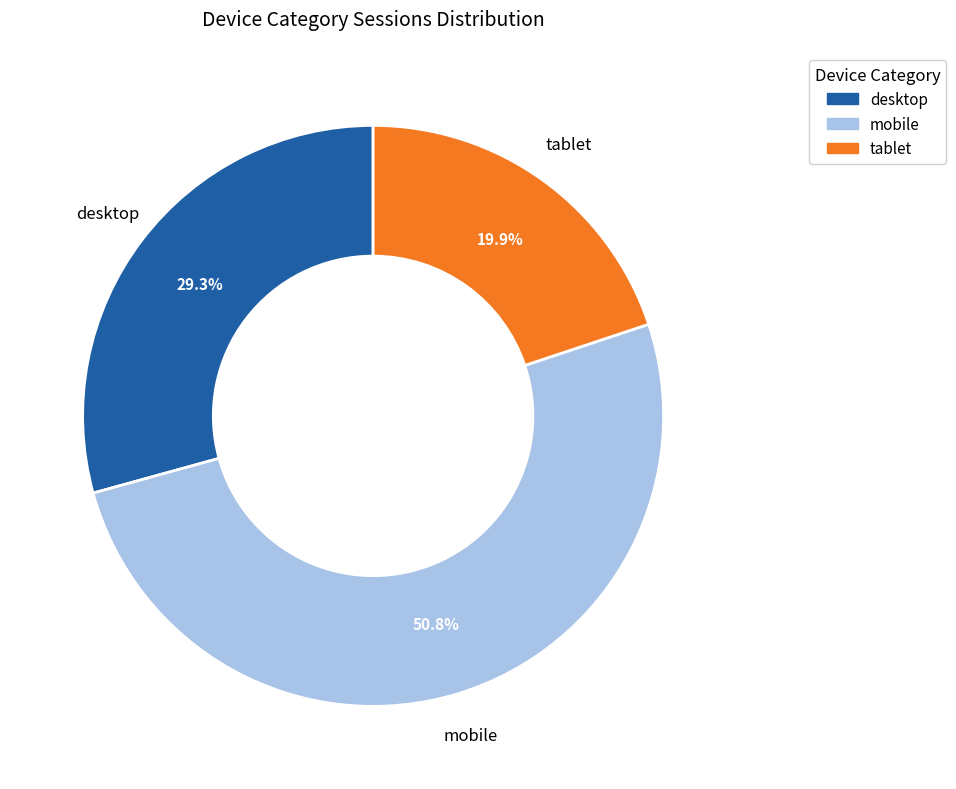

What percentage do tablet and mobile together represent?

70.7%